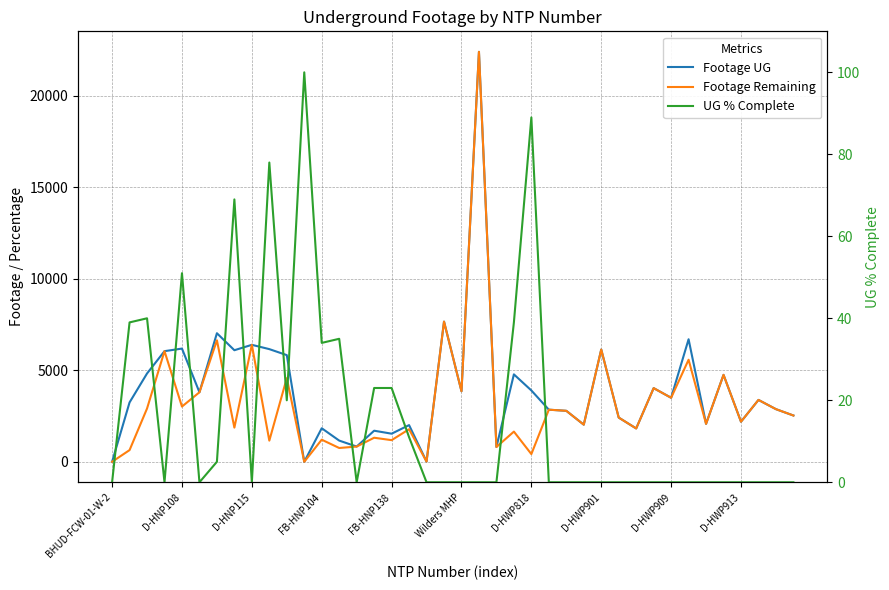

What is the difference between the second highest and second lowest values in the Footage Remaining series?

7655